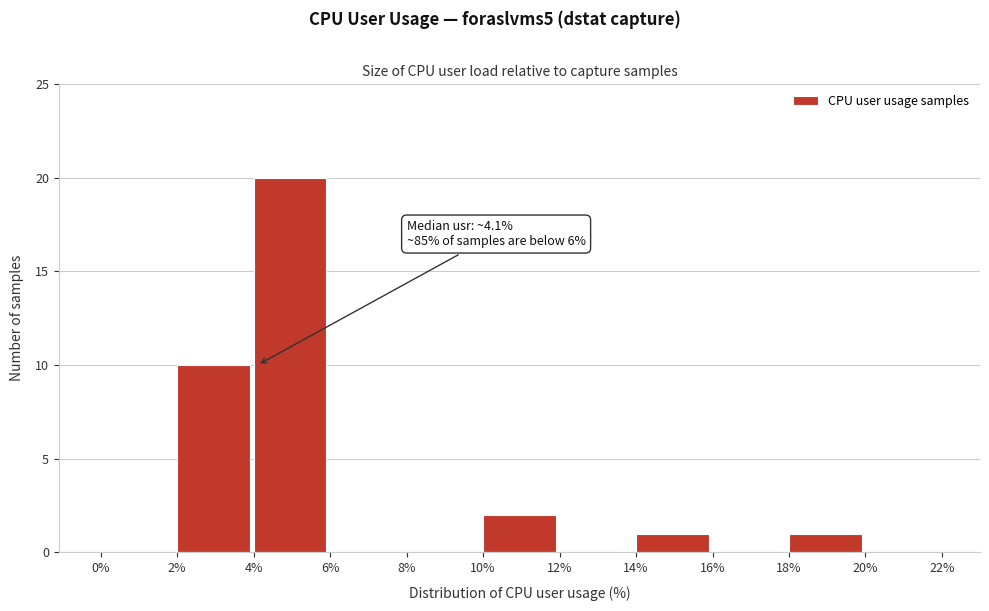

Which range on the x-axis has the tallest bar?

4% to 6%